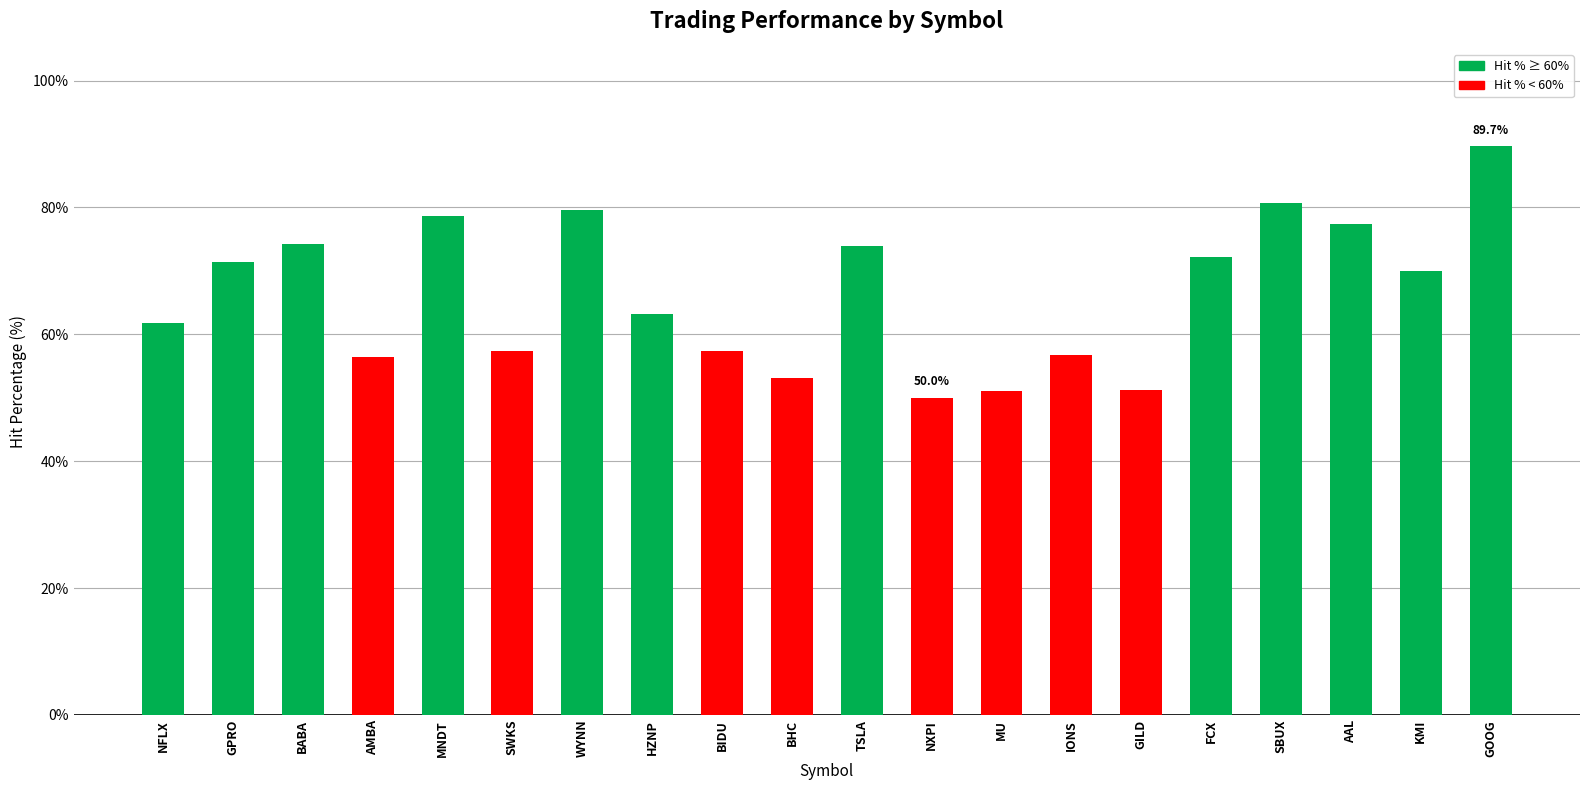

At which label is the value closest to 69?

KMI